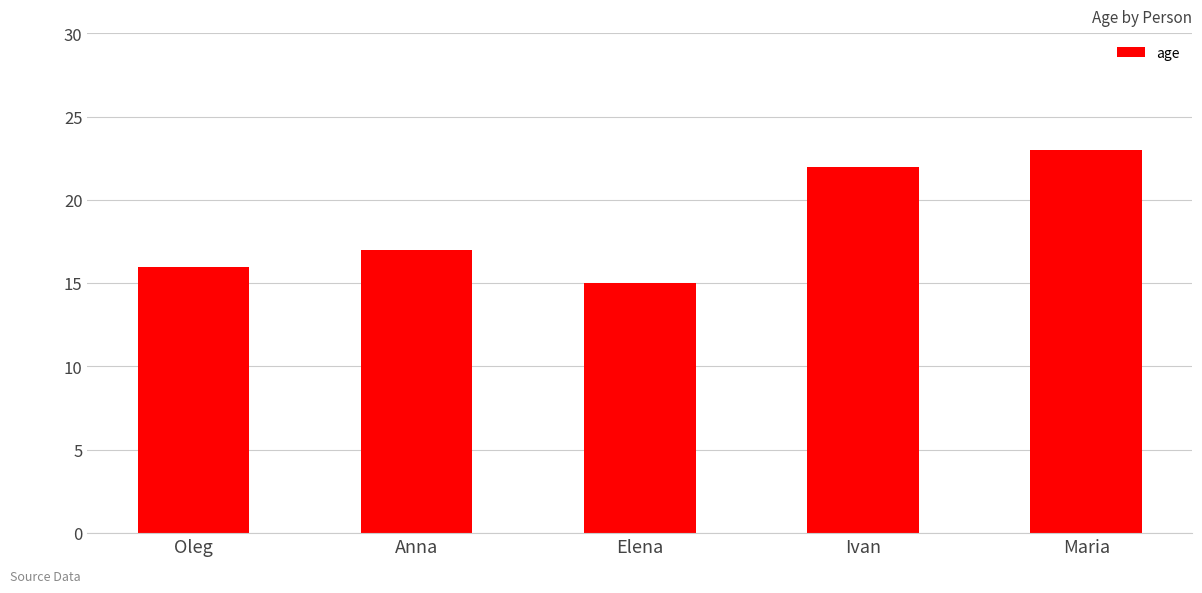

List the labels in order of value, largest first.

Maria, Ivan, Anna, Oleg, Elena